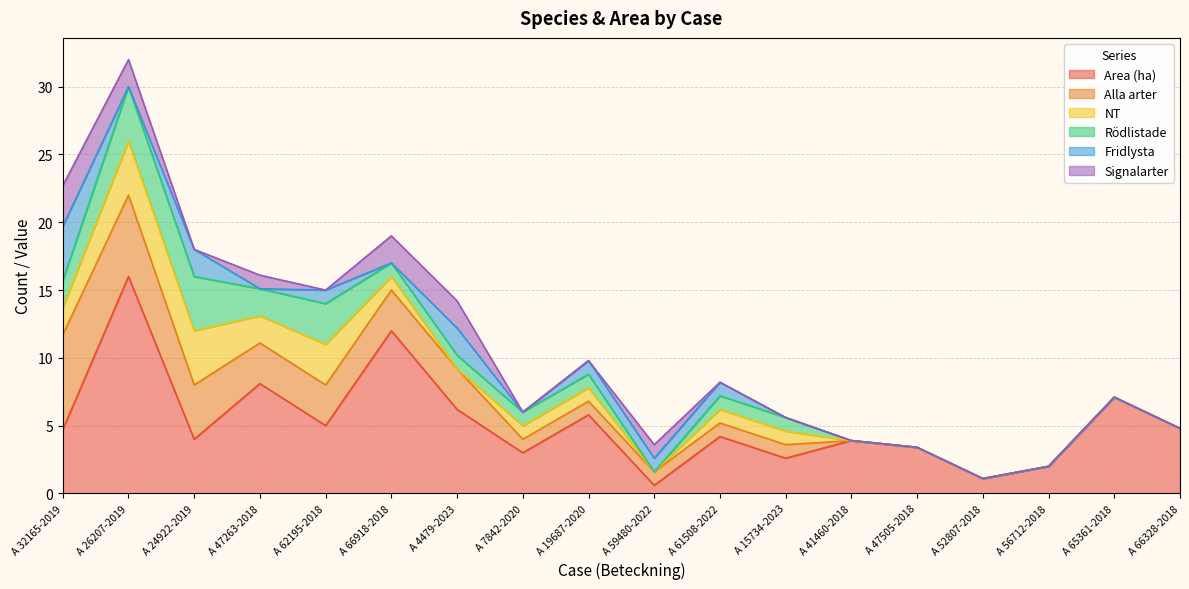

What is the sum of the Alla arter values at A 32165-2019 and A 56712-2018?

7.0